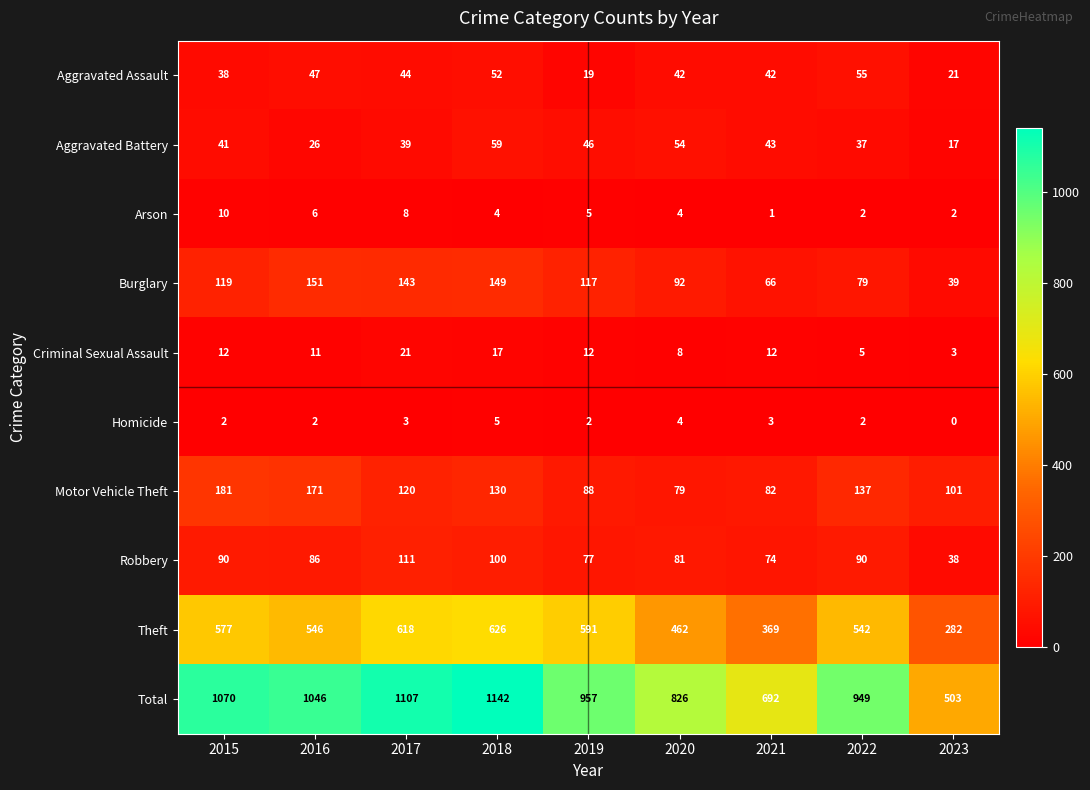

The value of Homicide at 2017 is 3. True or false?

True